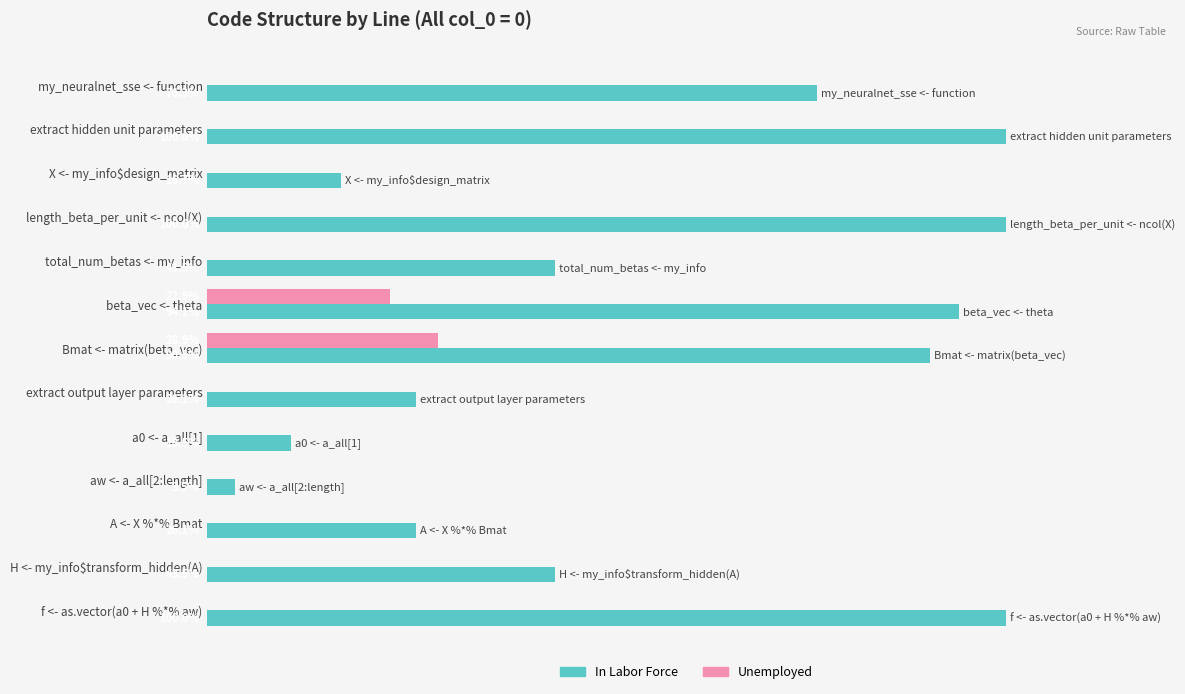

At which category is the sum across all series the highest?

Bmat <- matrix(beta_vec)